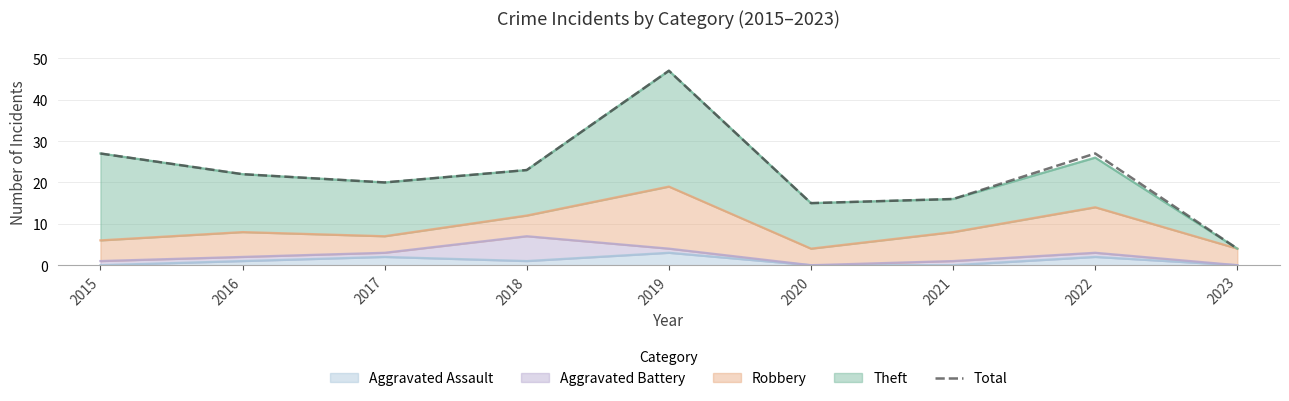

The value at 2018 is 10. True or false?

False